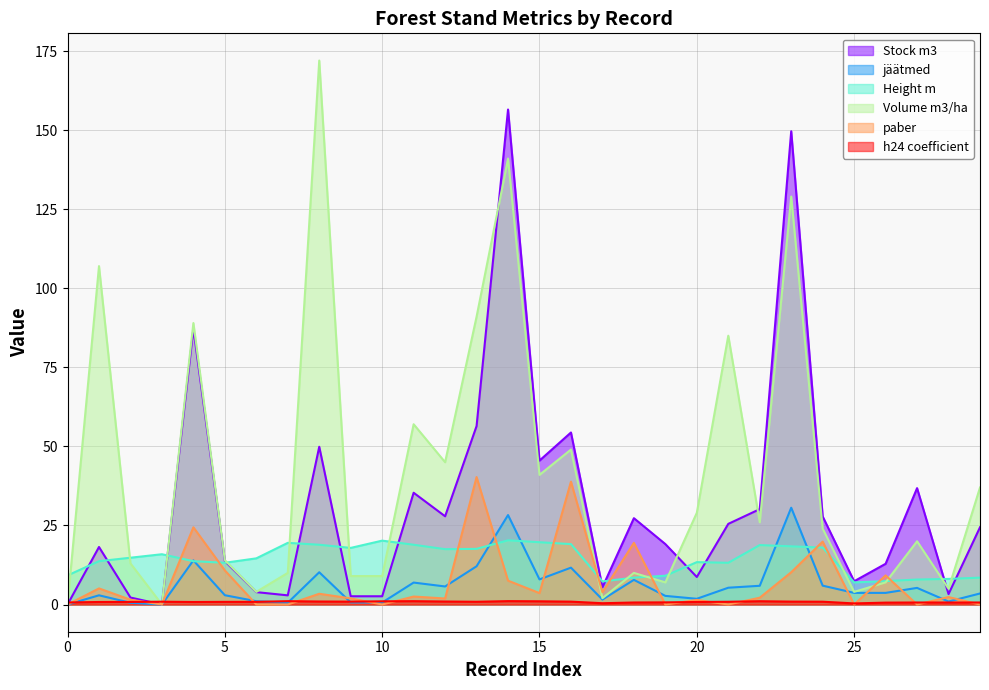

Which series has the largest range (max minus min)?

Volume m3/ha